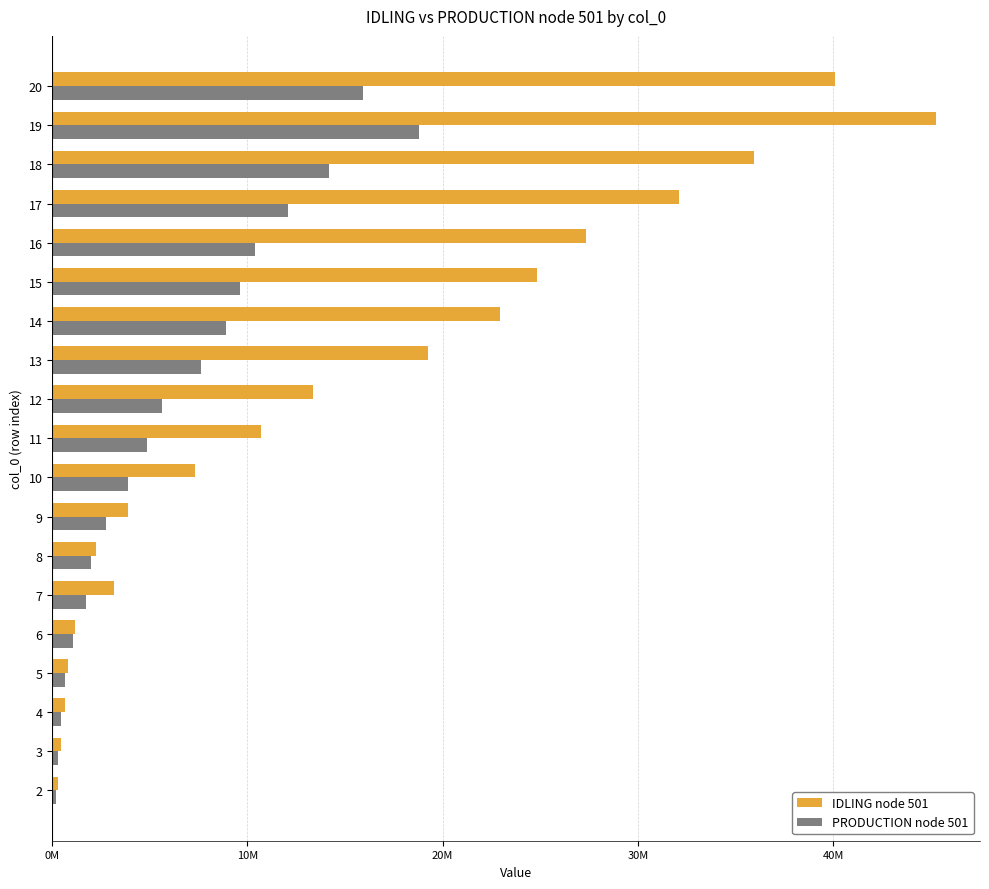

What are all the series names shown in the legend?

IDLING node 501, PRODUCTION node 501